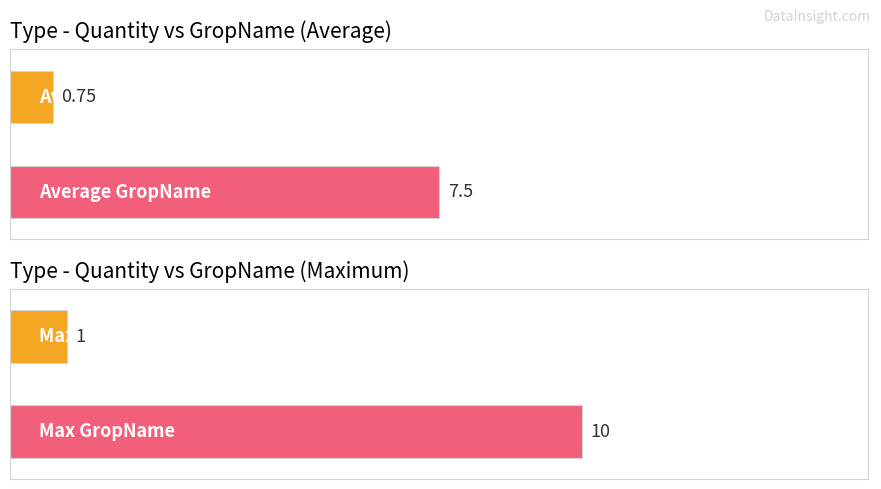

Which series has the largest total across all categories?

Type - Quantity vs GropName (Maximum)